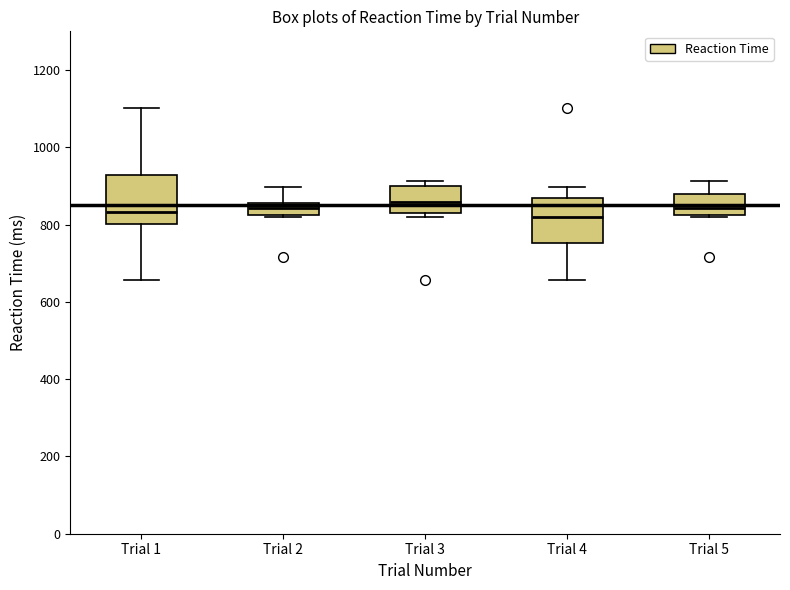

Where is the lower edge of the box for Trial 3 on the y-axis? The values are not printed on the chart, so give them approximately, as read against the axis.

840